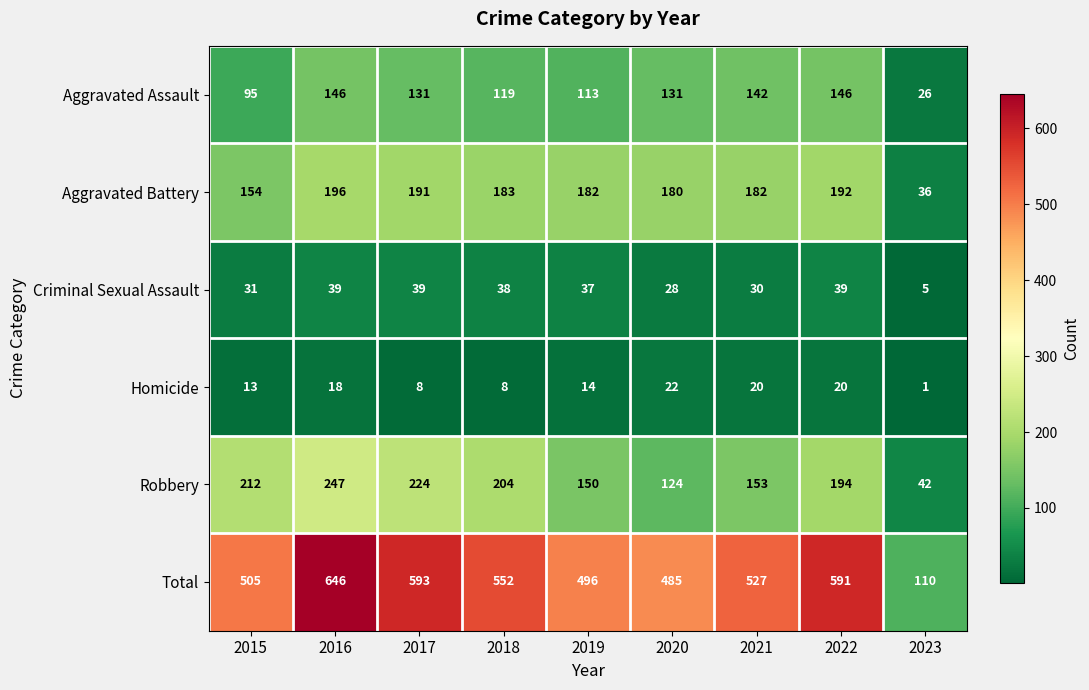

Which label corresponds to the smallest value in the chart?

2023